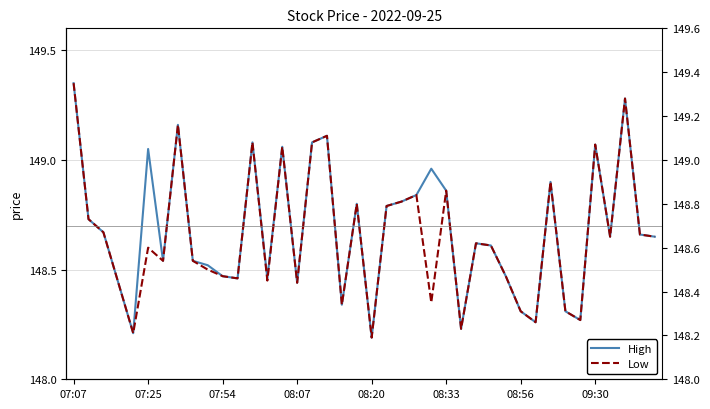

The value of High at 17 is 267.6. True or false?

False